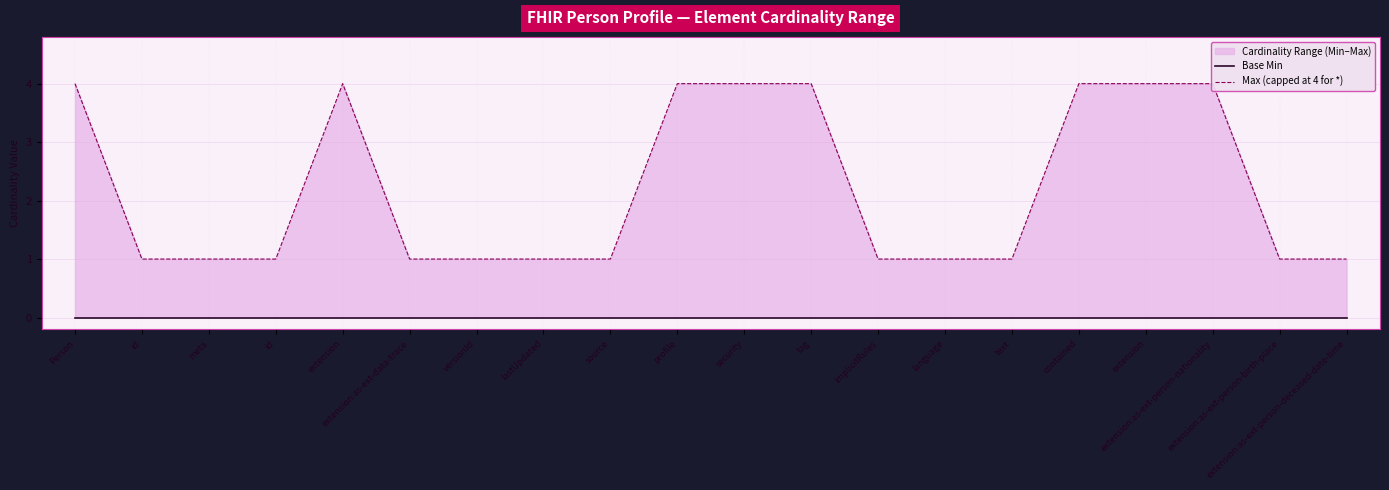

What is the label of the 3rd point from the right?

extension:as-ext-person-nationality